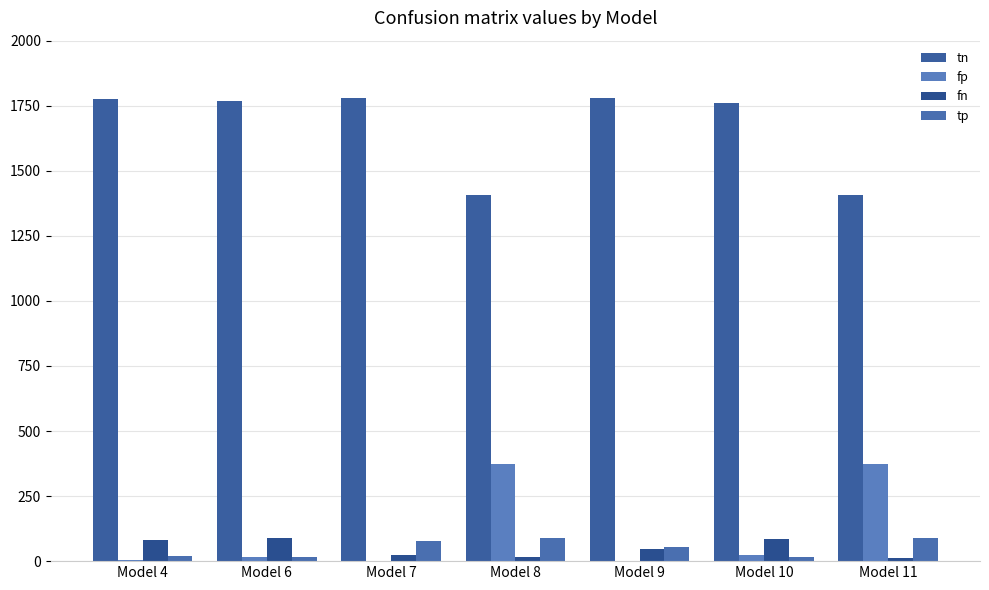

How many groups of bars are there?

7